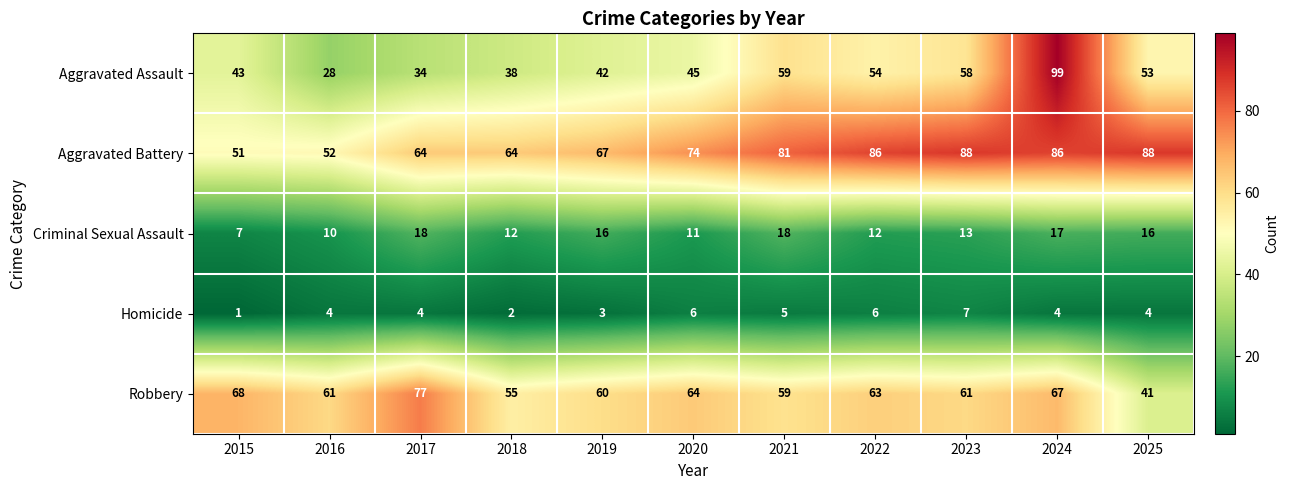

How many data points does each series have?

11